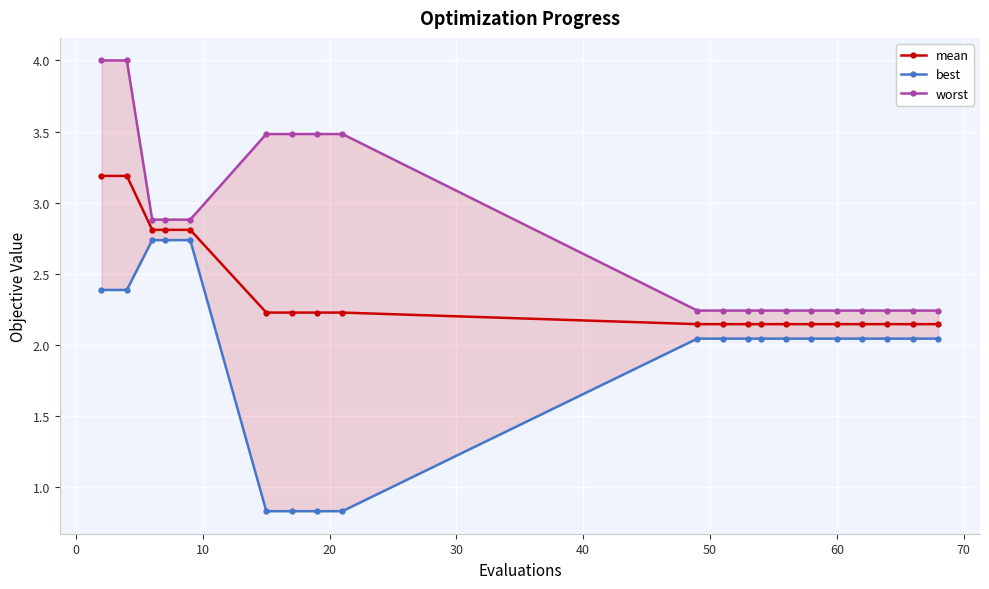

Count the mean values in the range 2 to 3.

18